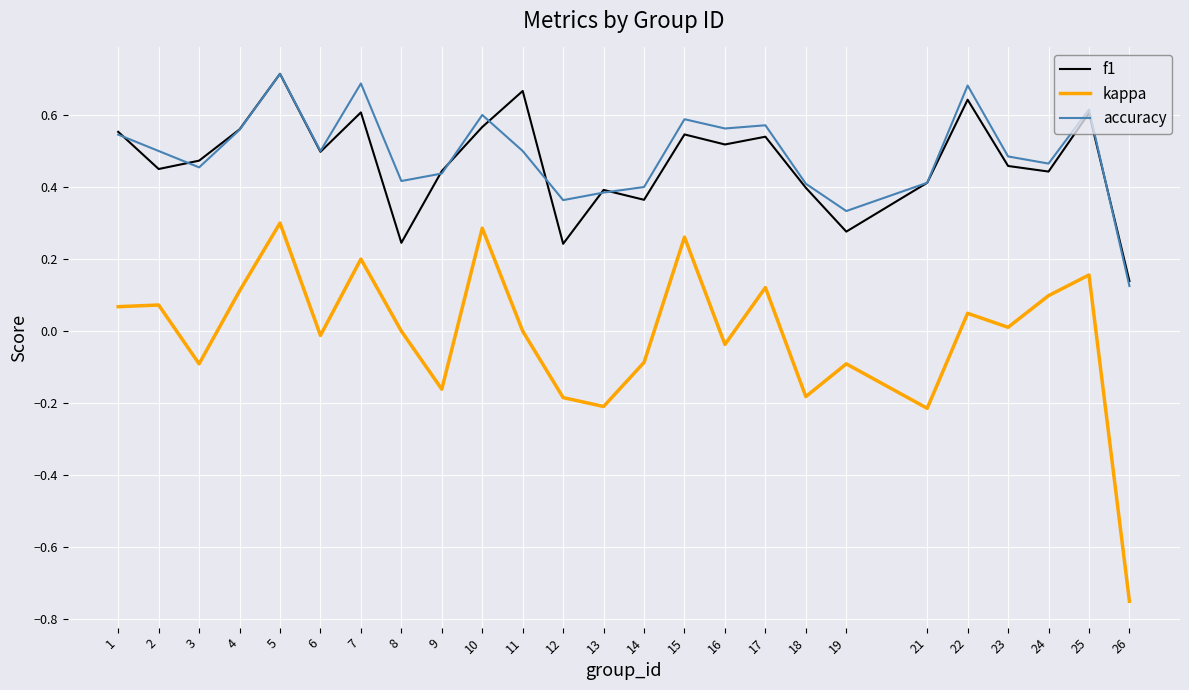

At which category is the sum across all series the highest?

5